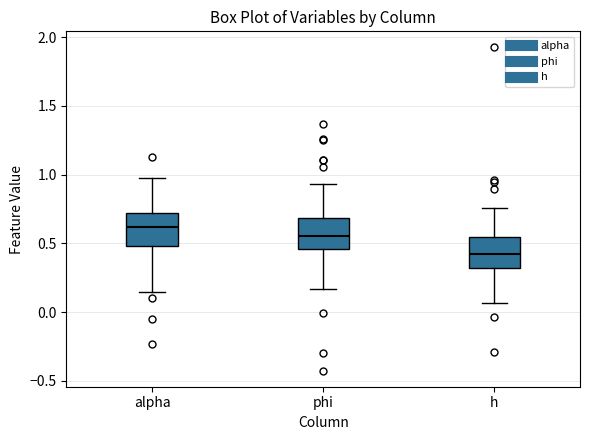

Which box's median line is the highest?

alpha